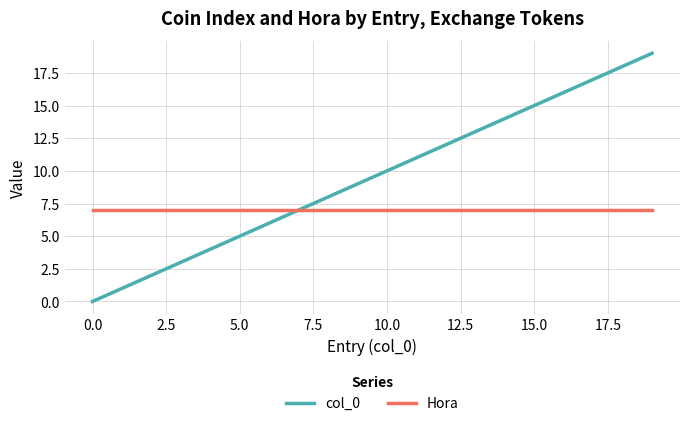

Which series has the largest total across all categories?

col_0